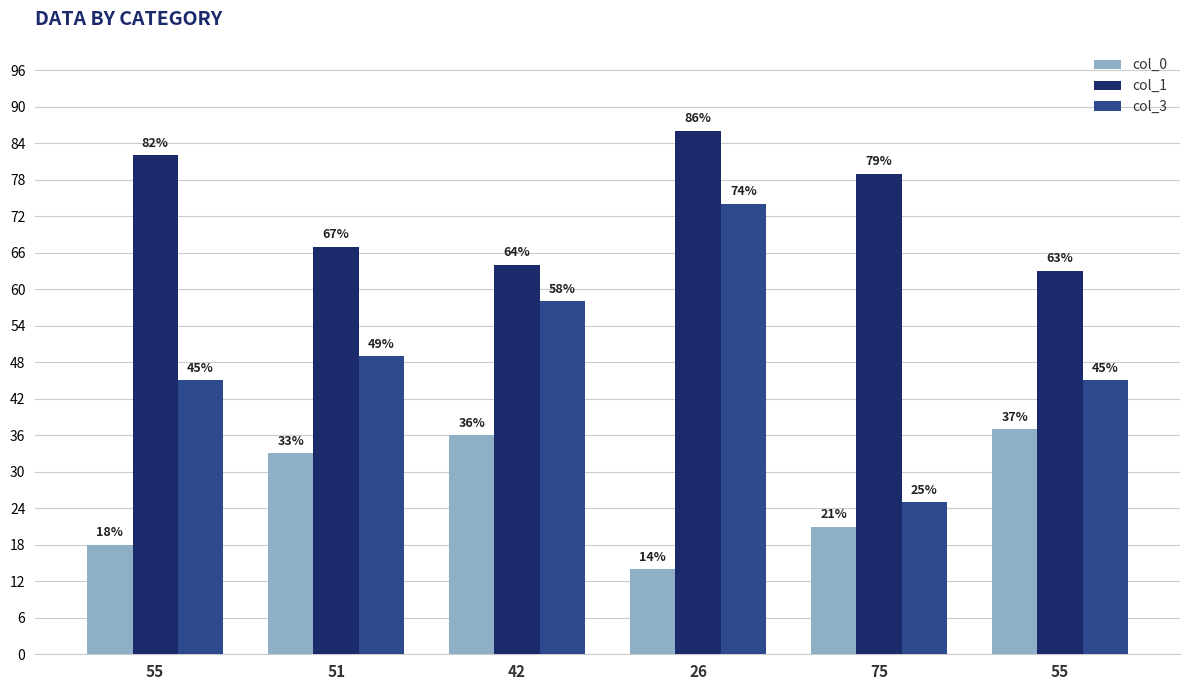

Does the chart contain any negative values?

No